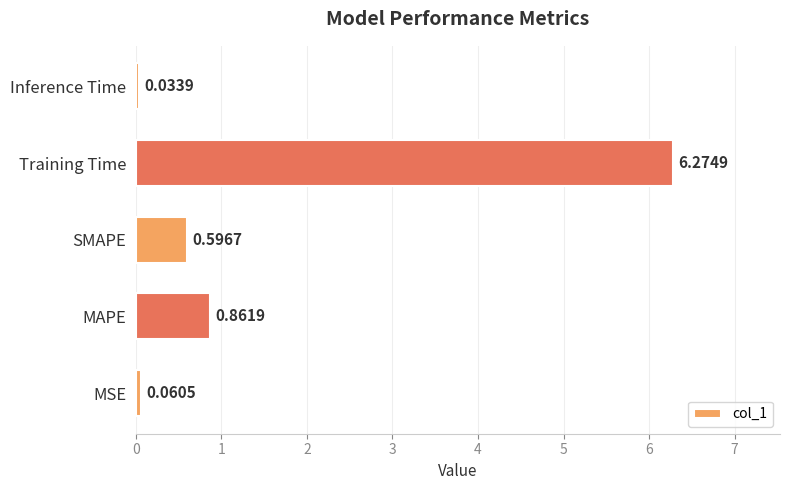

What is the change in value from SMAPE to Training Time?

+5.7